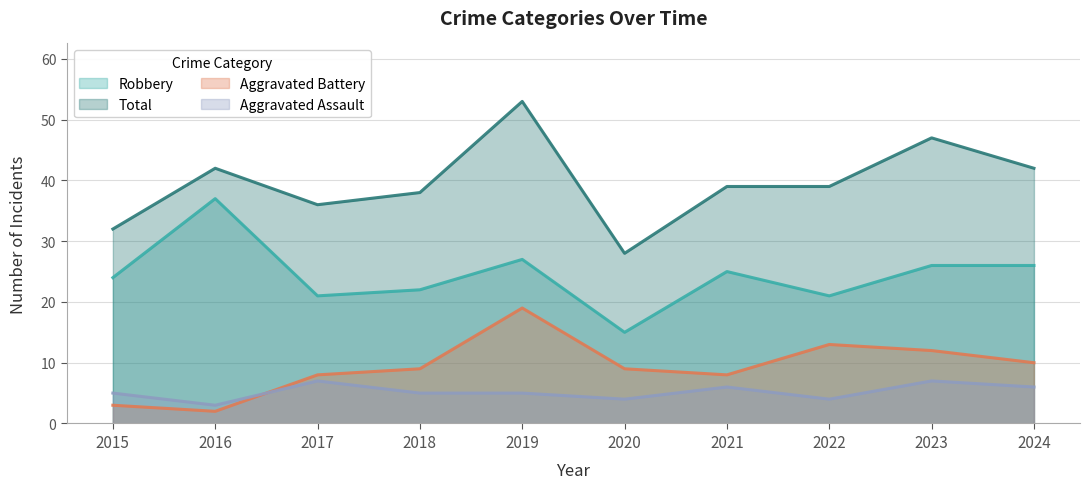

What is the difference between the Aggravated Assault values at 2022 and 2015?

1